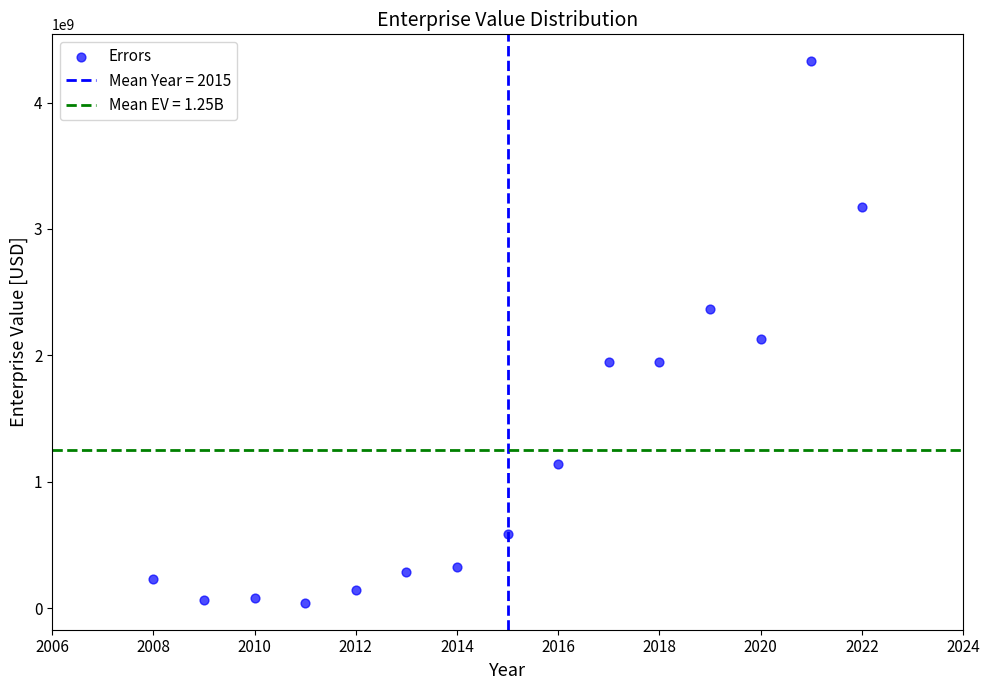

What is the range of X values (max minus min)?

14.0